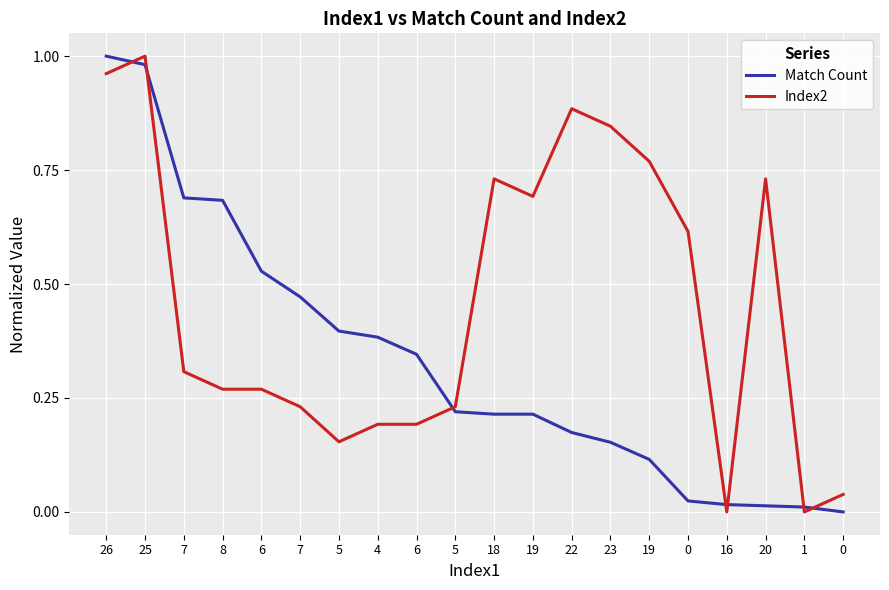

What are all the series names shown in the legend?

Match Count, Index2